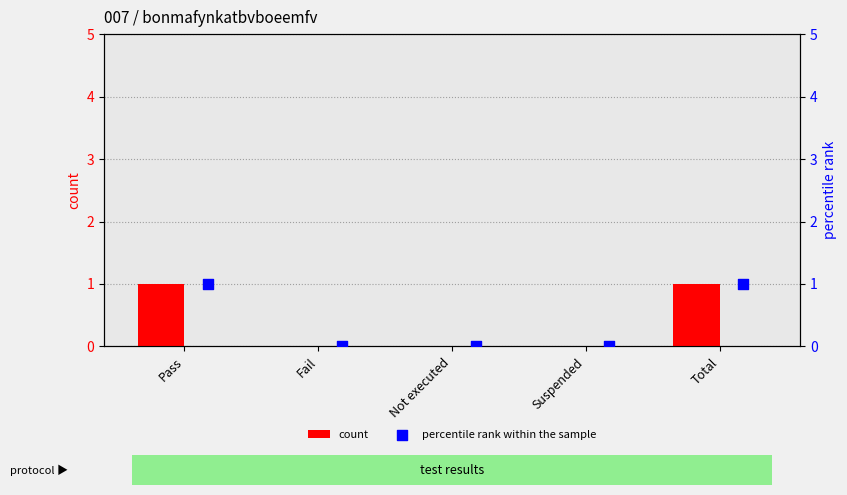

Which series contains the lowest Y value?

count